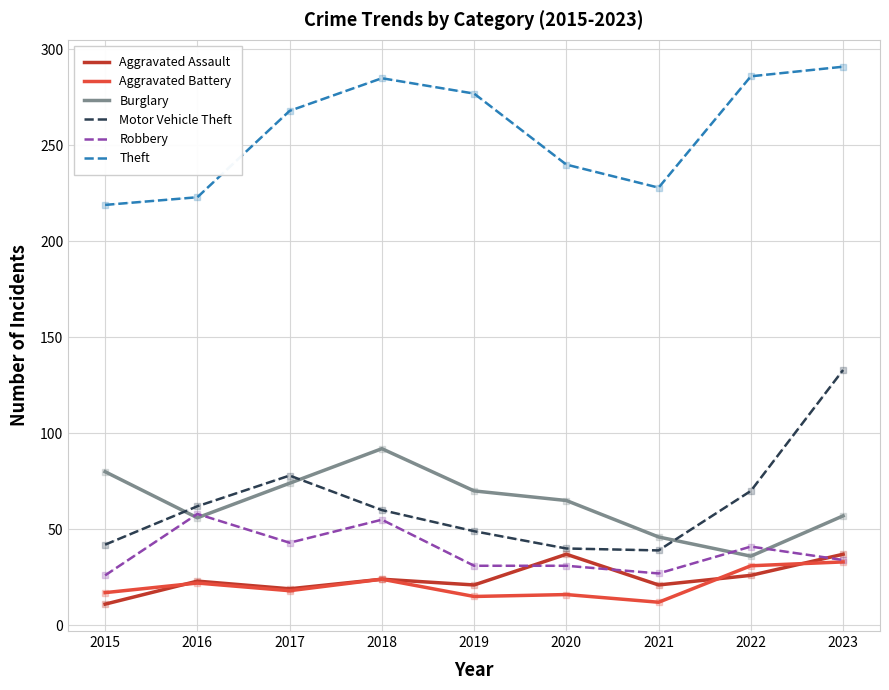

What is the spread (max minus min) of values at 2018?

261